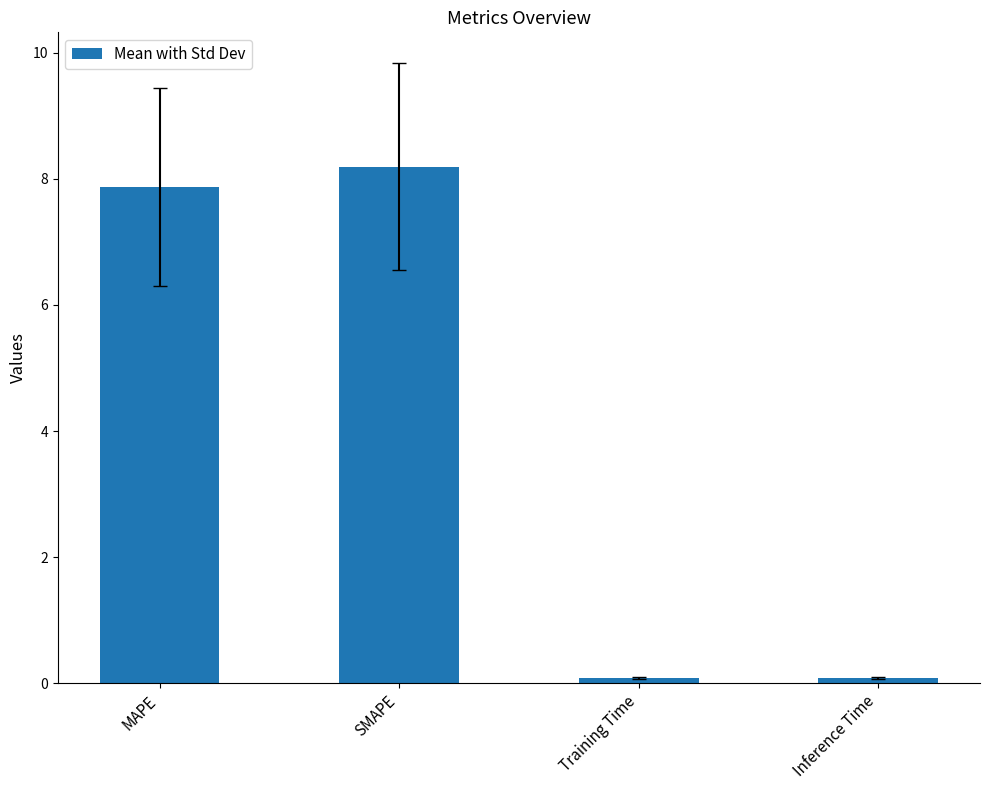

Reading left to right, list all the values displayed in this chart.

MAPE=7.9	SMAPE=8.2	Training Time=0.1	Inference Time=0.1